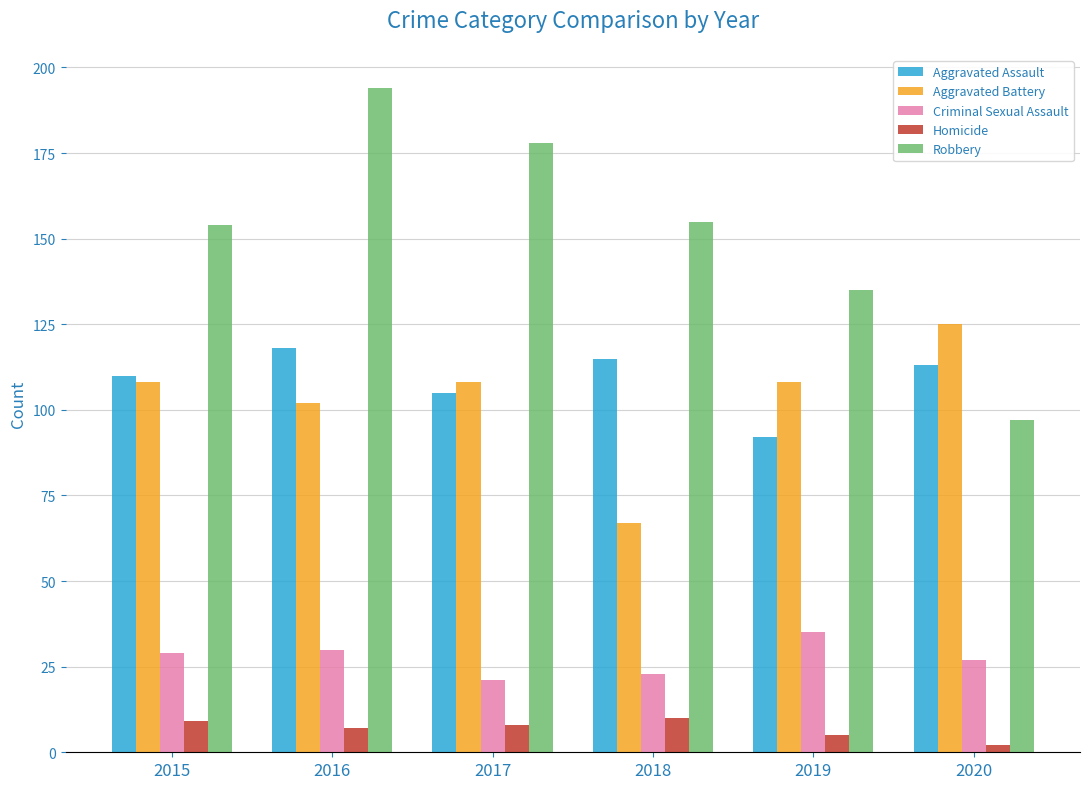

At which label does Criminal Sexual Assault reach its minimum?

2017